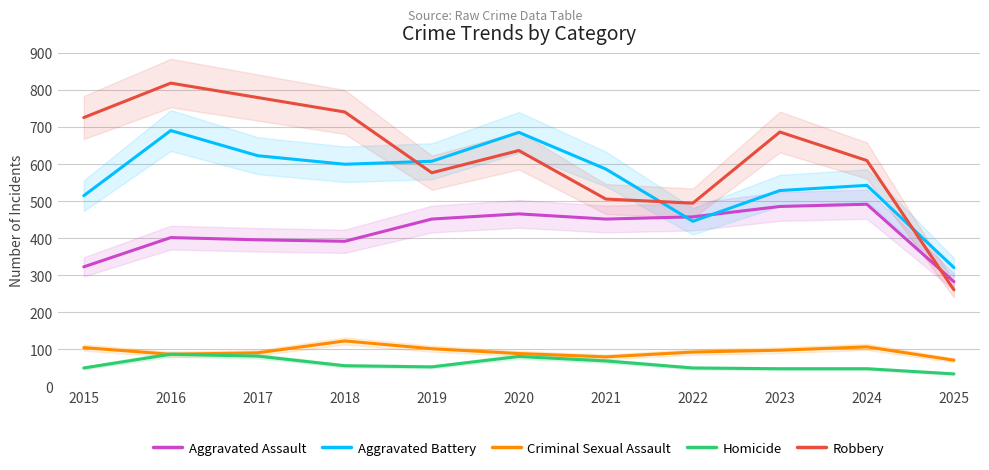

Which category has the lowest value across all series?

2025